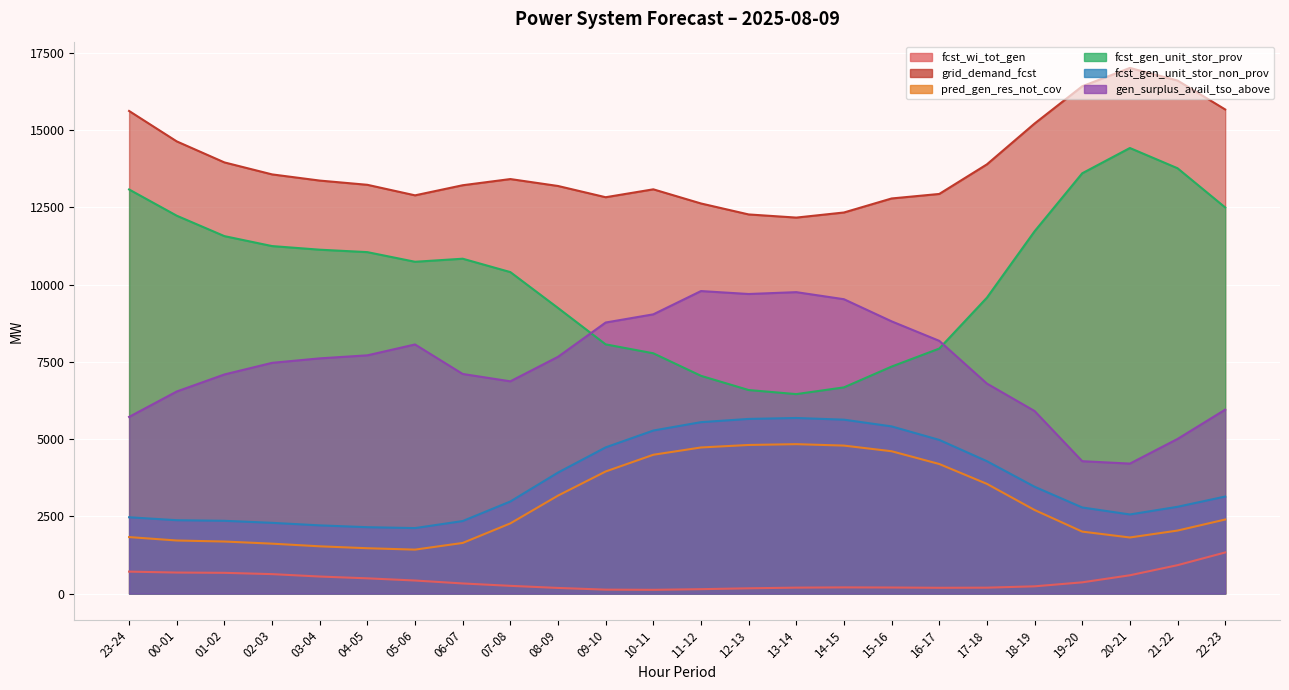

What is the label of the 14th point from the left?

12-13